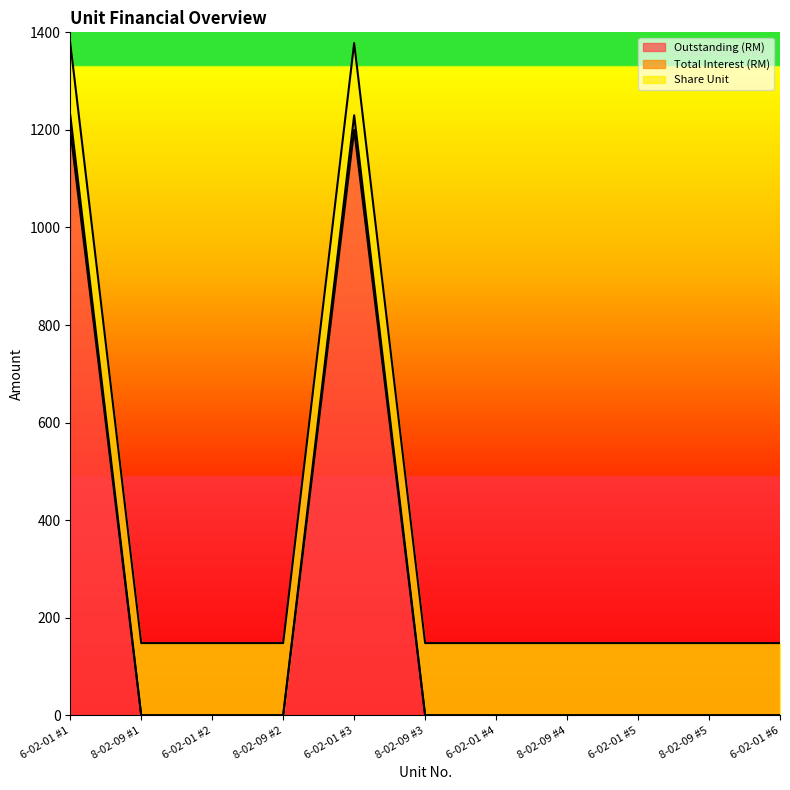

At how many categories does at least one series exceed 758?

2